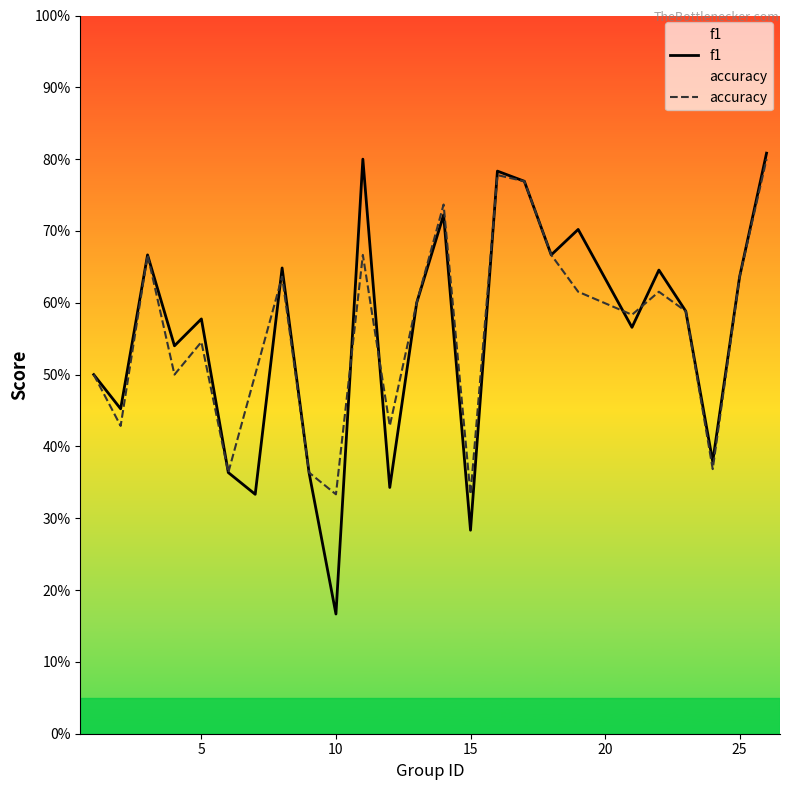

What is the smallest value displayed?

0.2